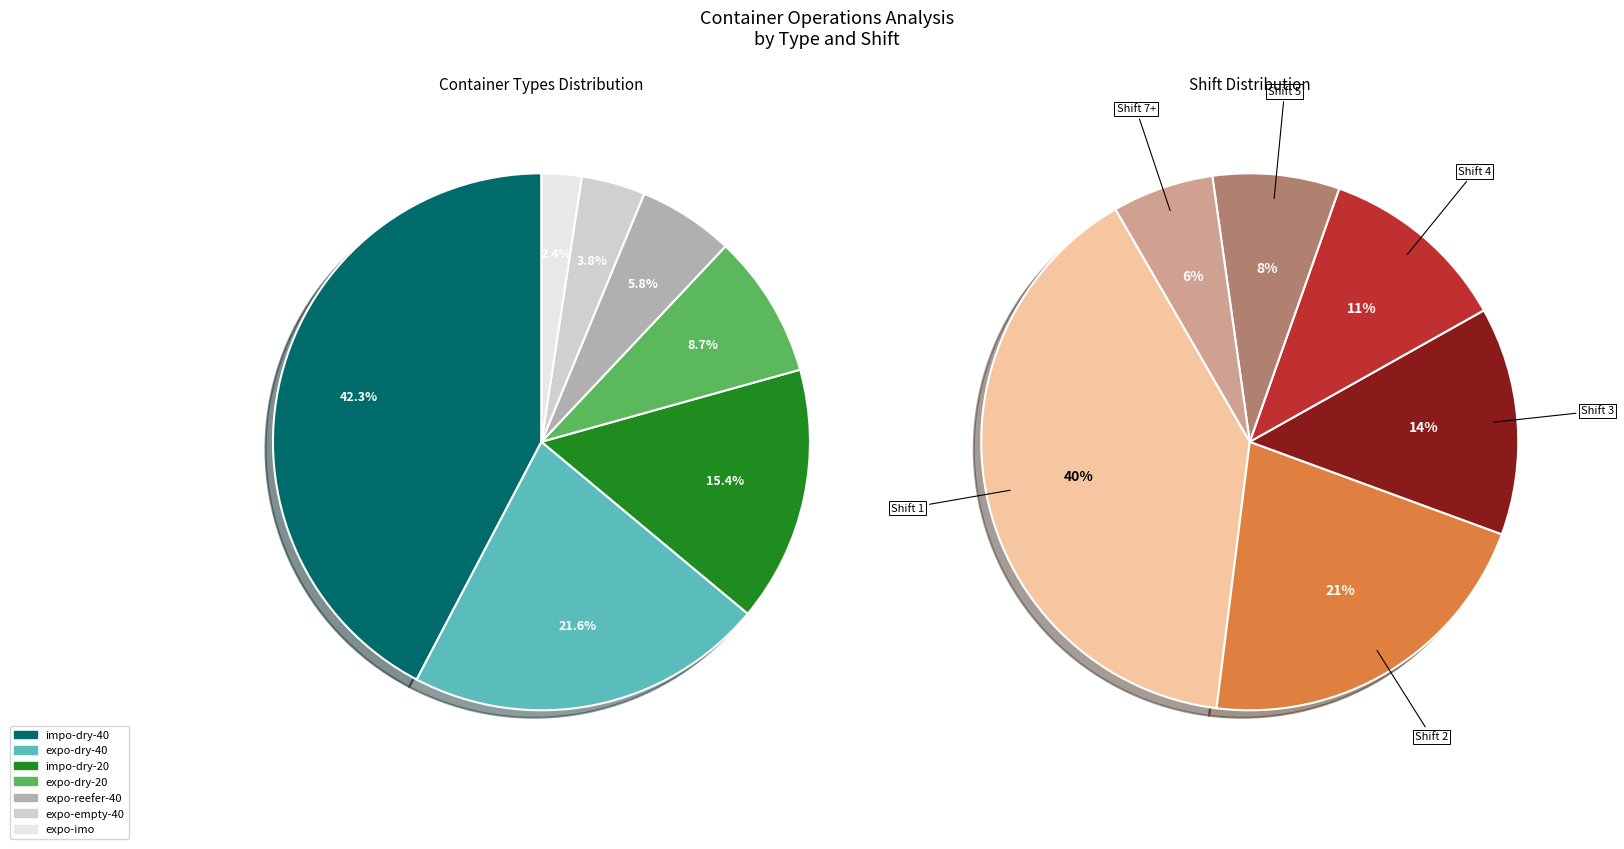

Which has a higher value, expo-imo or impo-dry-40?

impo-dry-40